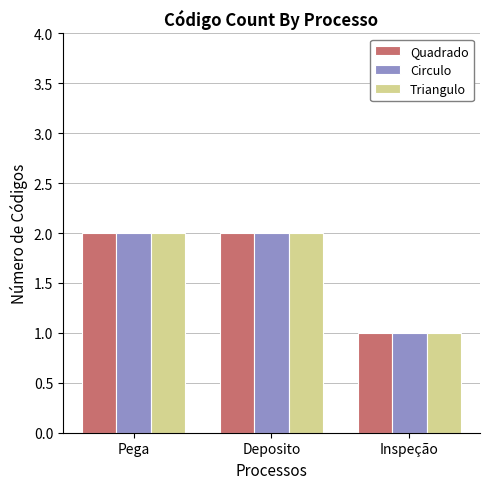

Reading right to left, extract all data points from this chart.

Quadrado: Inspeção=1	Deposito=2	Pega=2
Circulo: Inspeção=1	Deposito=2	Pega=2
Triangulo: Inspeção=1	Deposito=2	Pega=2